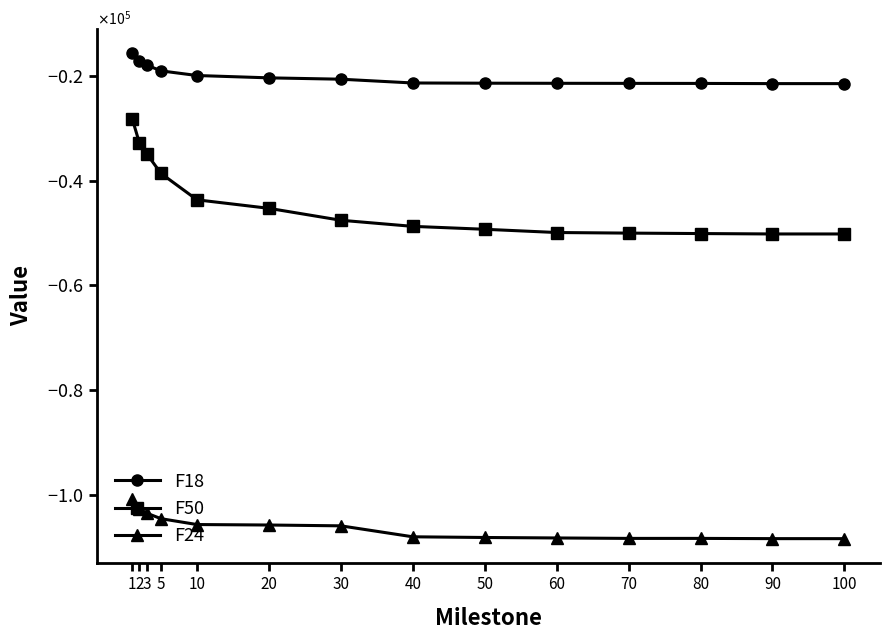

What is the difference between the F18 values at 3 and 5?

1115.2